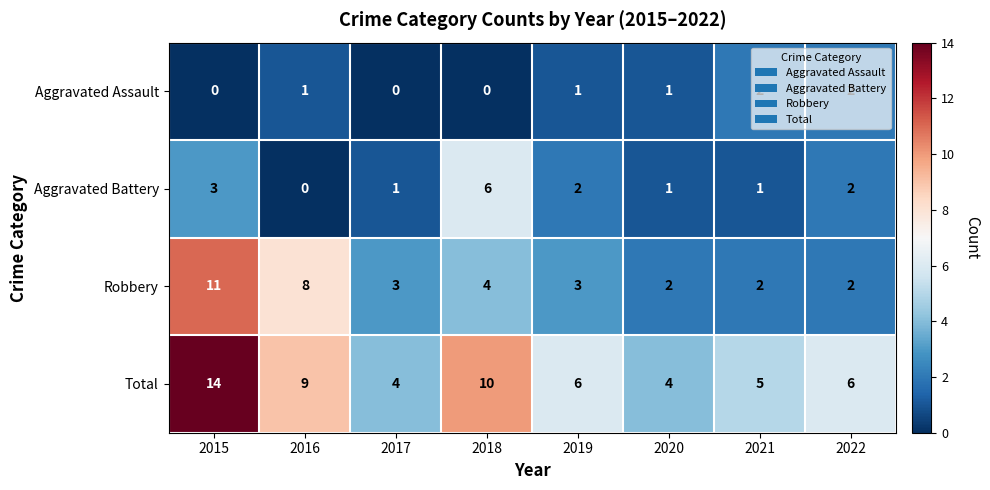

How many categories are shown in the chart?

8